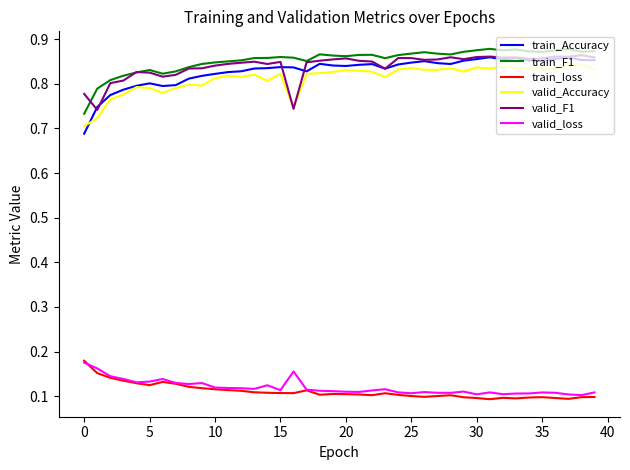

Does the chart have visible grid lines?

No